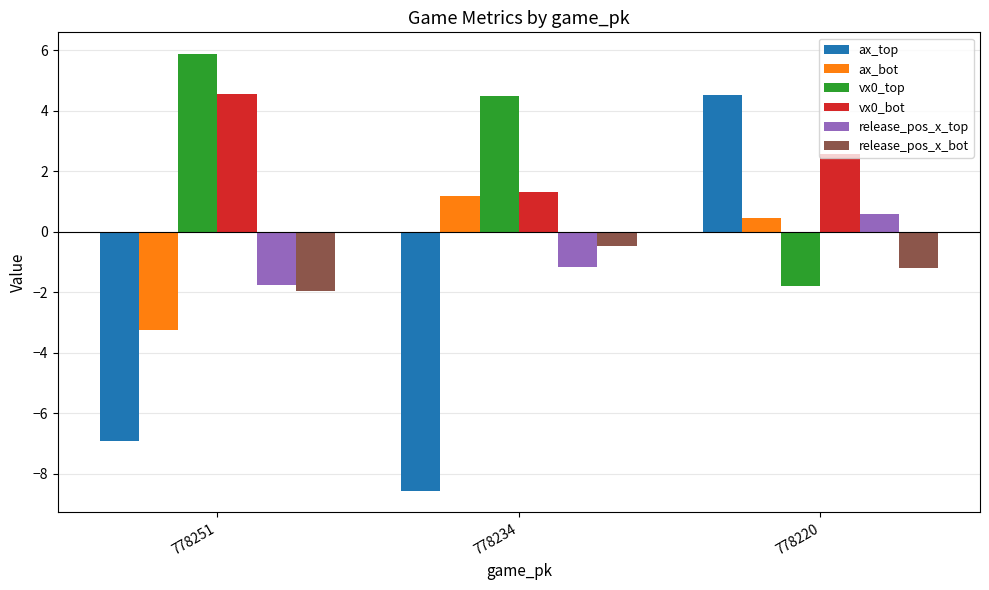

What is the spread (max minus min) of values at 778220?

6.3